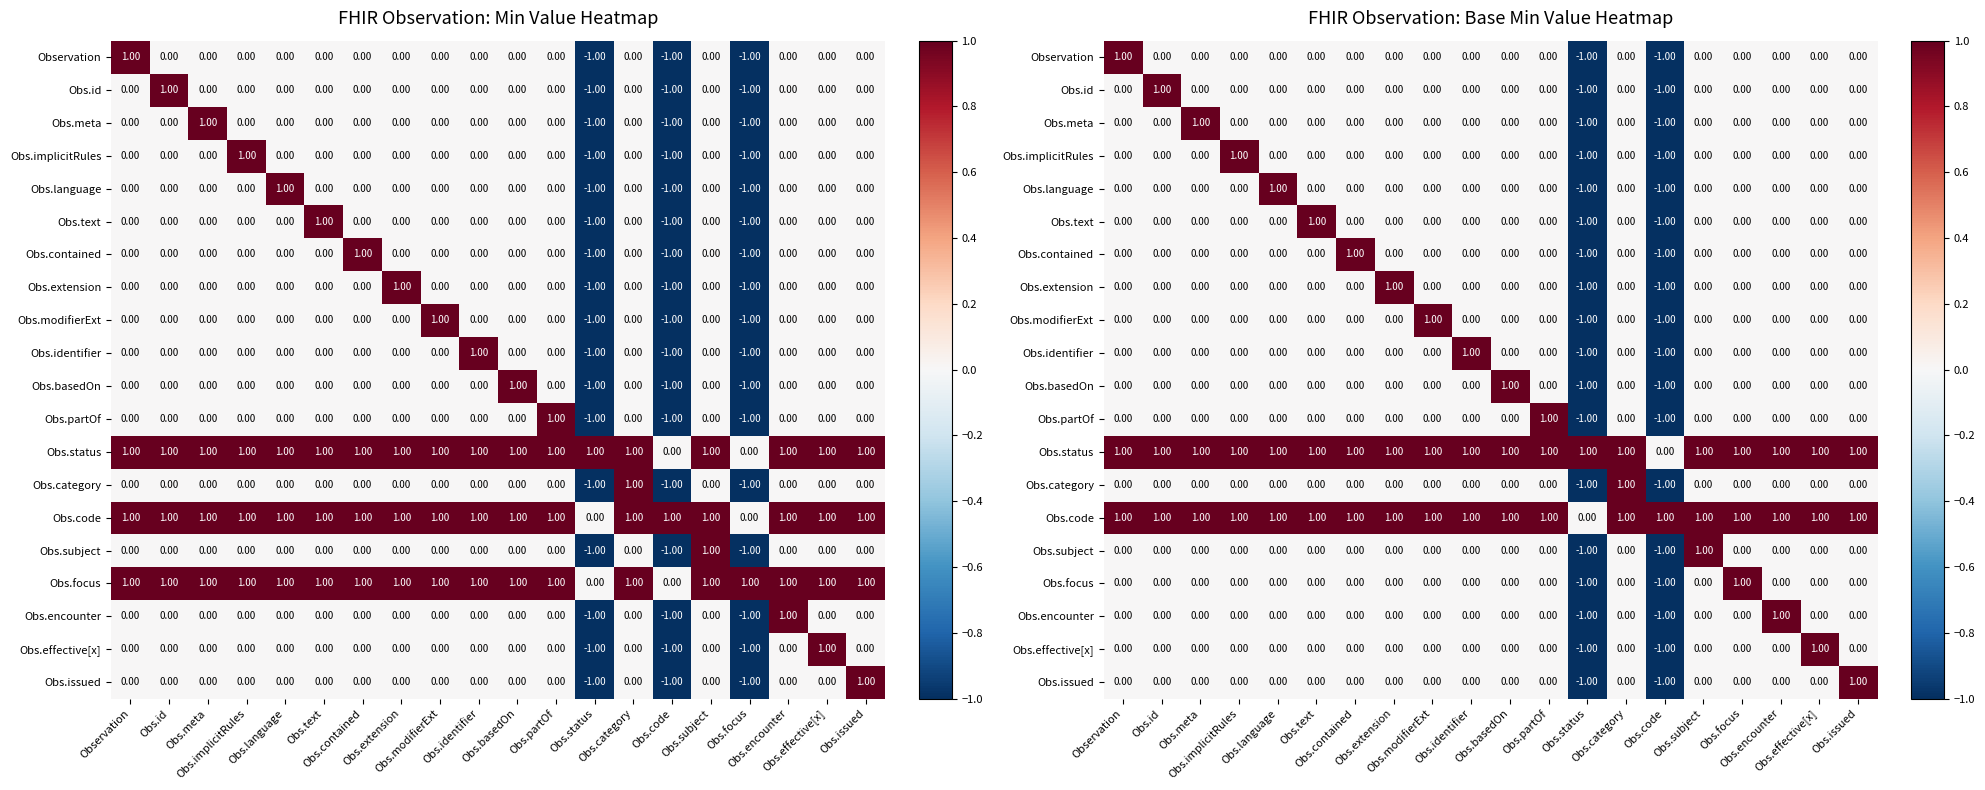

Which category has the lowest value across all series?

Obs.status